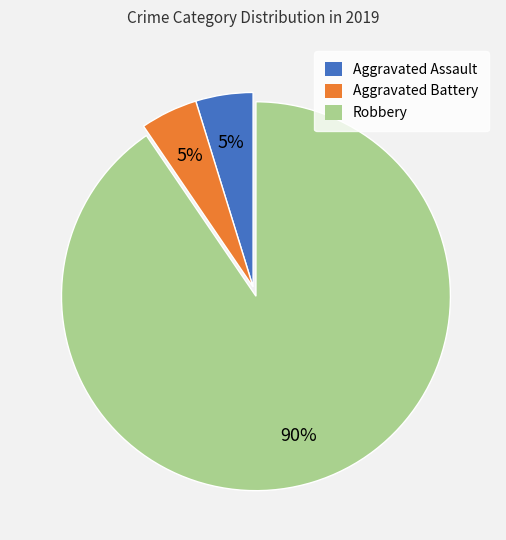

Do Aggravated Assault and Aggravated Battery together represent more than half of the pie?

No